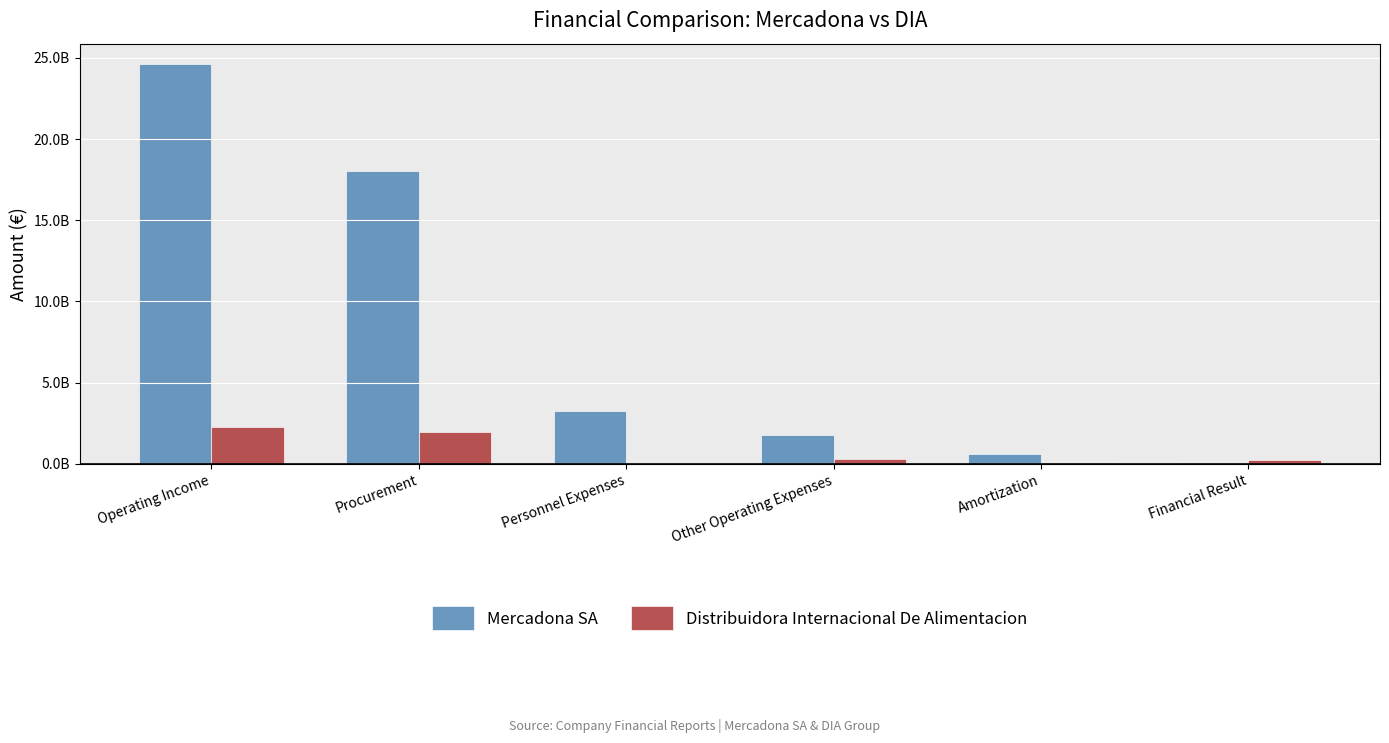

At which label does Distribuidora Internacional De Alimentacion first exceed 267863000?

Operating Income